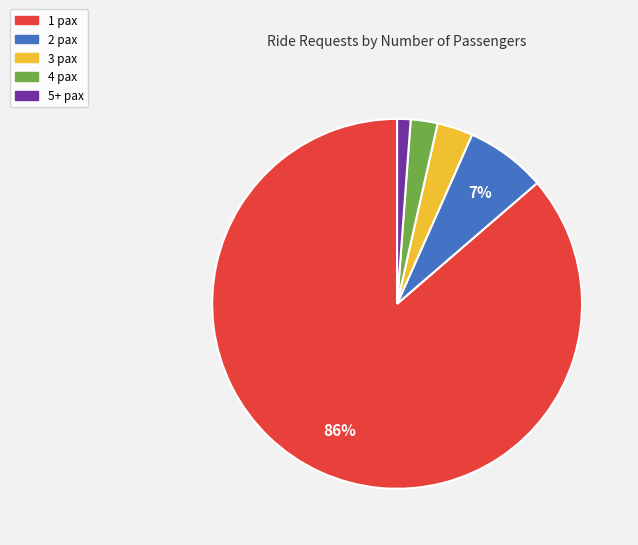

Which slice is the smallest?

5+ pax